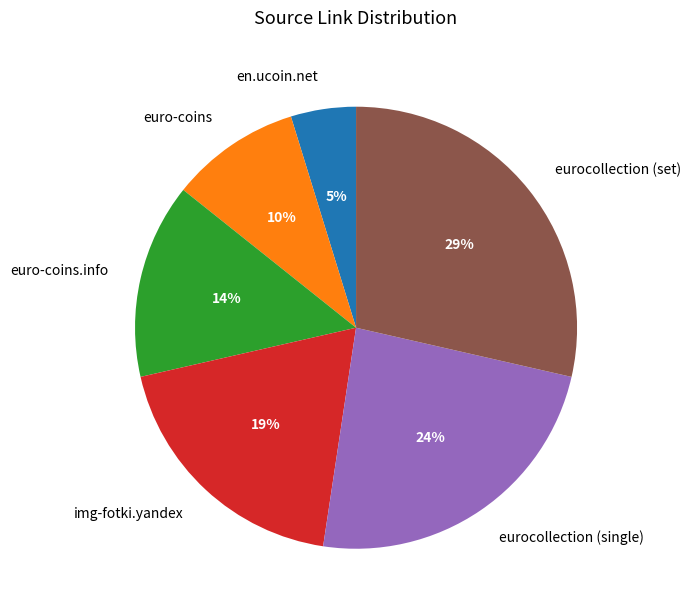

Do eurocollection (single) and img-fotki.yandex together represent more than half of the pie?

No